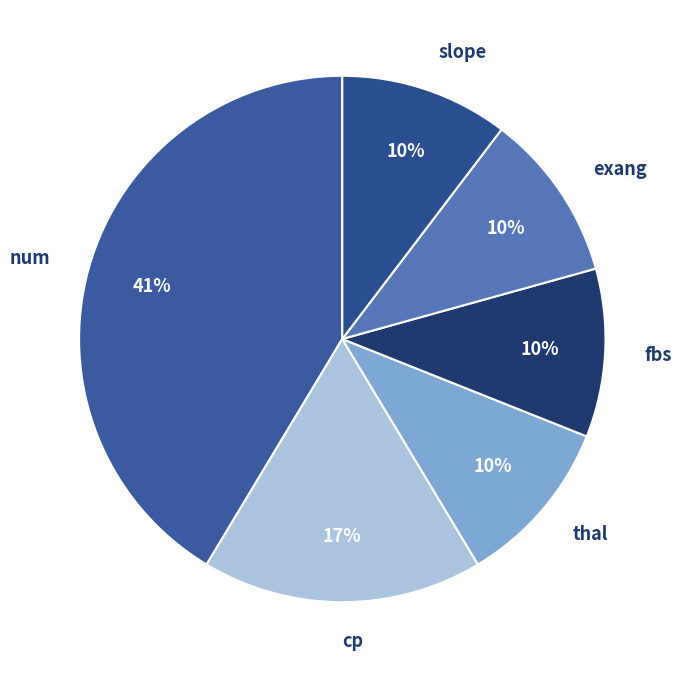

True or false: fbs accounts for 10% of the total.

True